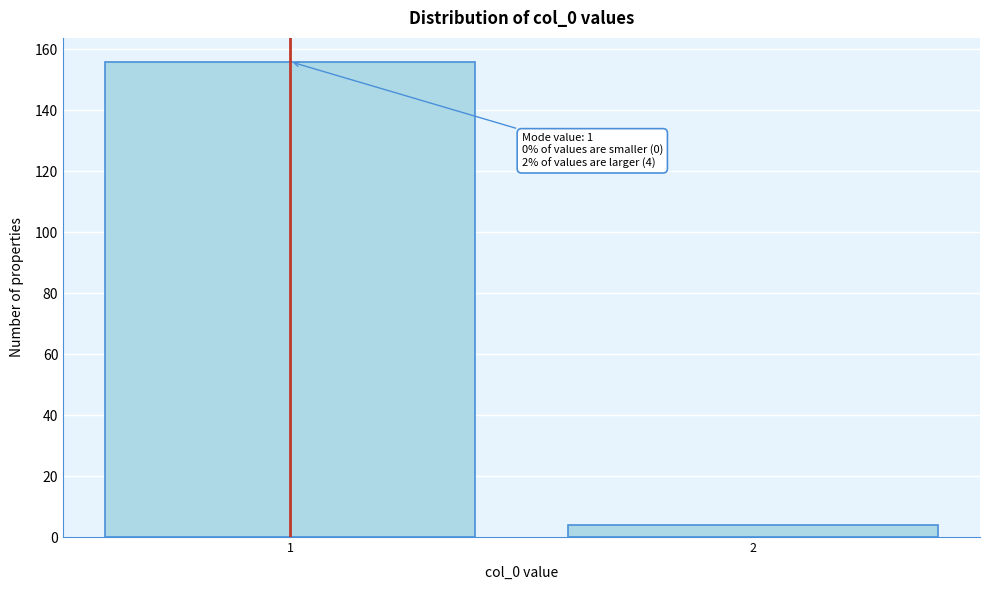

Reading right to left, what are all the values shown in this chart?

2=4	1=156